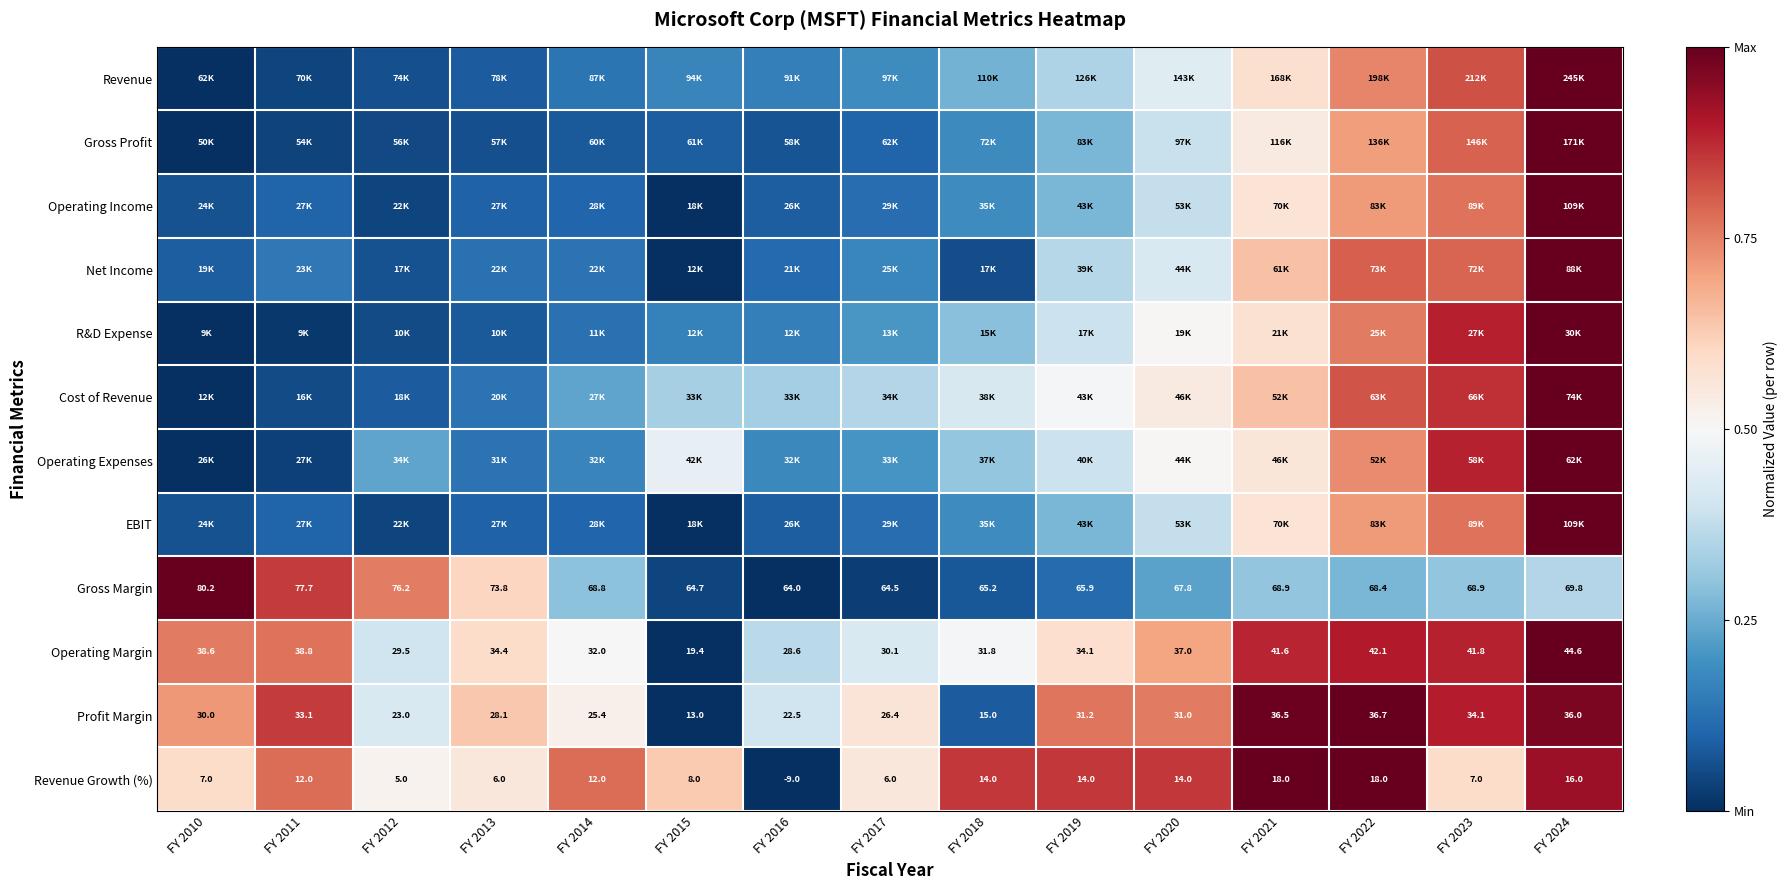

What is the greatest value displayed?

1.0